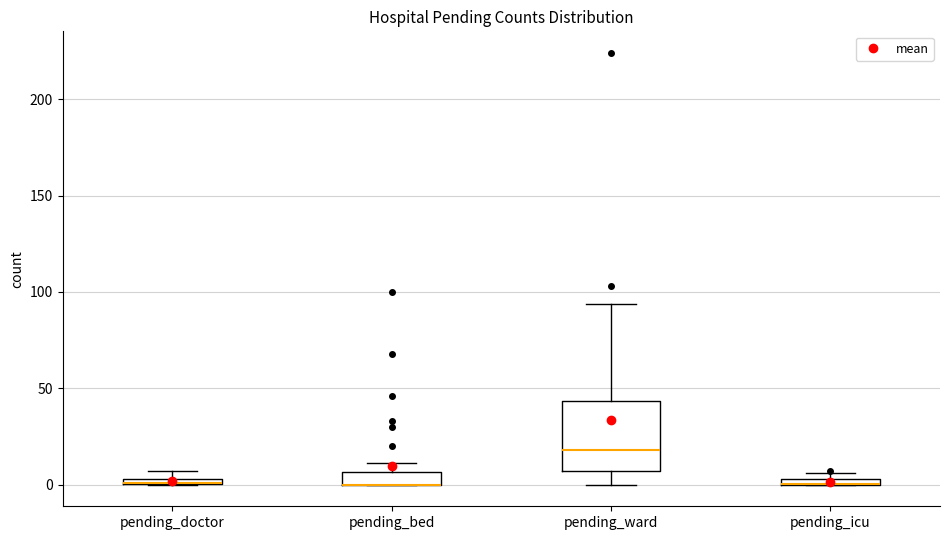

Which box is the tallest, from its lower edge to its upper edge?

pending_ward